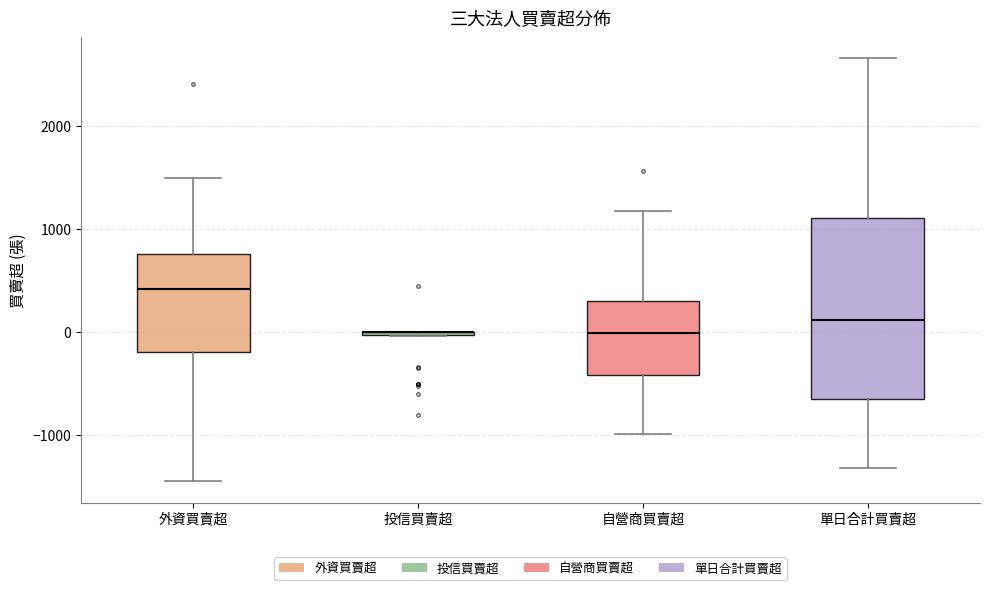

Where is the upper edge of the box for 單日合計買賣超 on the y-axis? The values are not printed on the chart, so give them approximately, as read against the axis.

1100